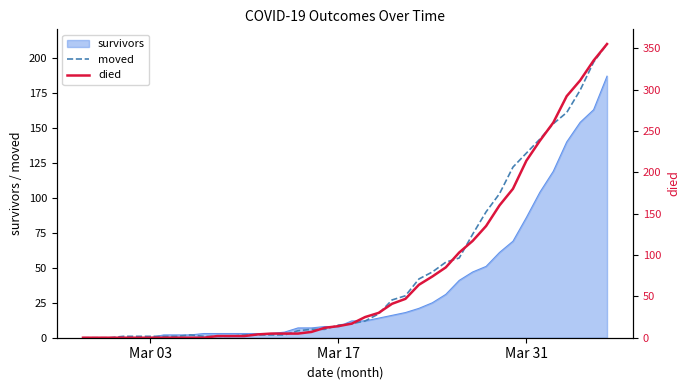

Does the chart have visible grid lines?

No